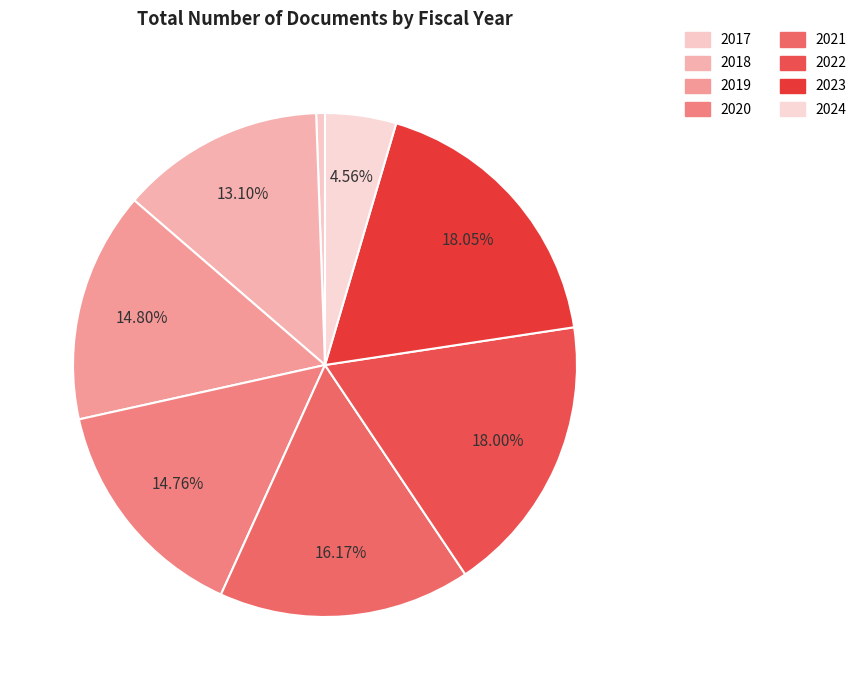

Is there any slice that represents more than half of the pie?

No